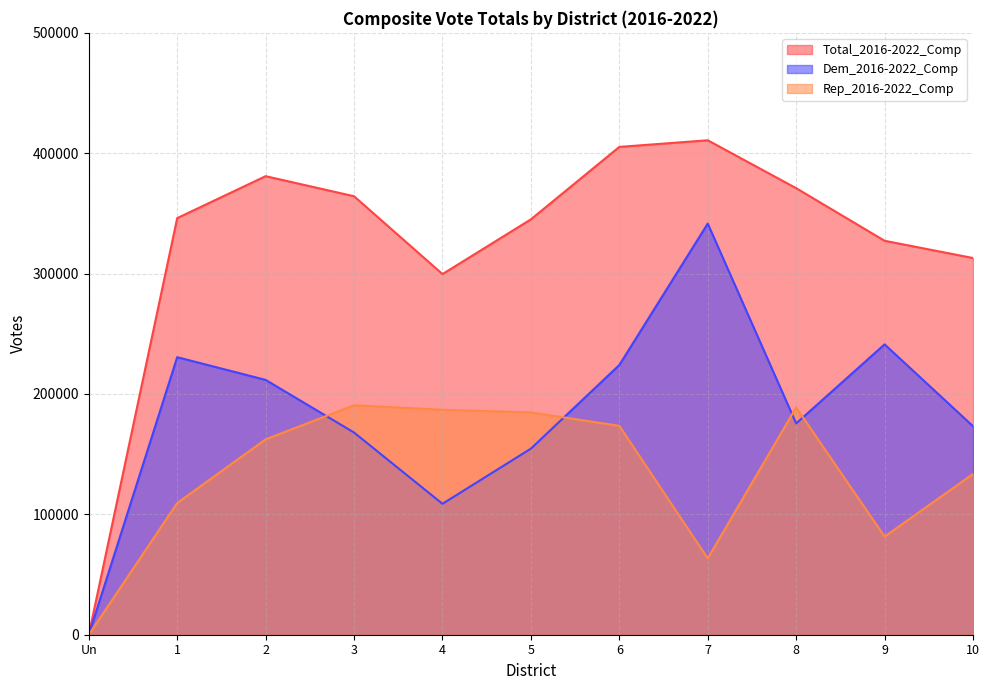

What is the total value across all series at 2?

754944